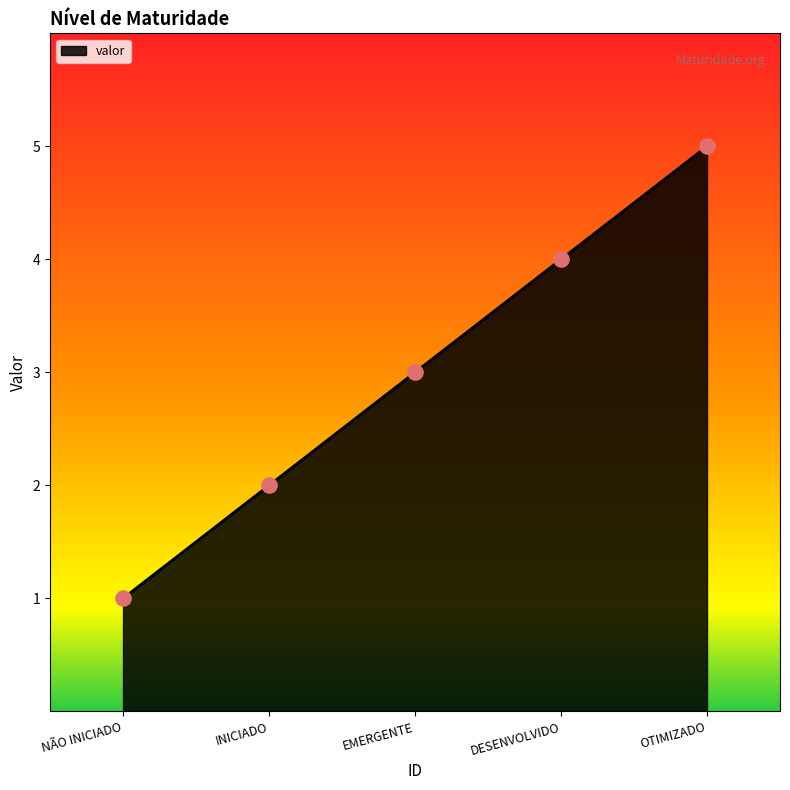

What is the change in value from EMERGENTE to DESENVOLVIDO?

+1